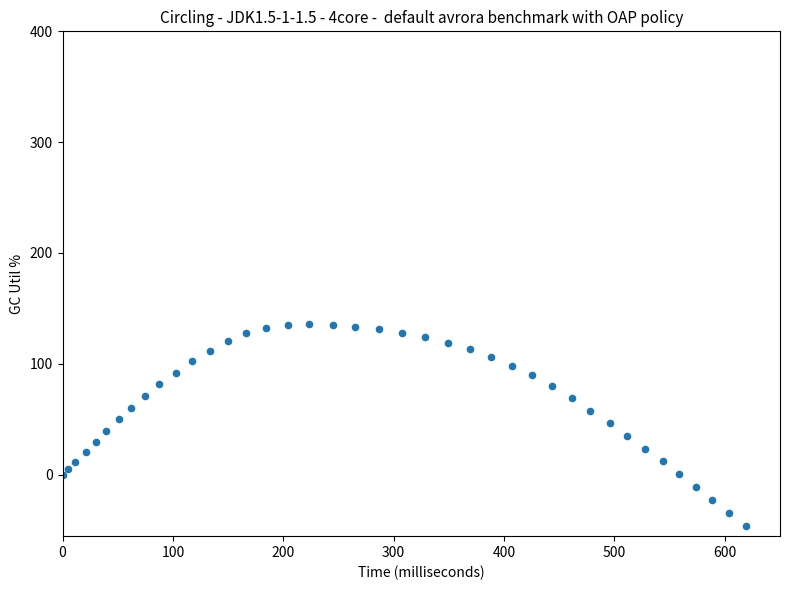

What is the range of Y values (max minus min)?

182.1